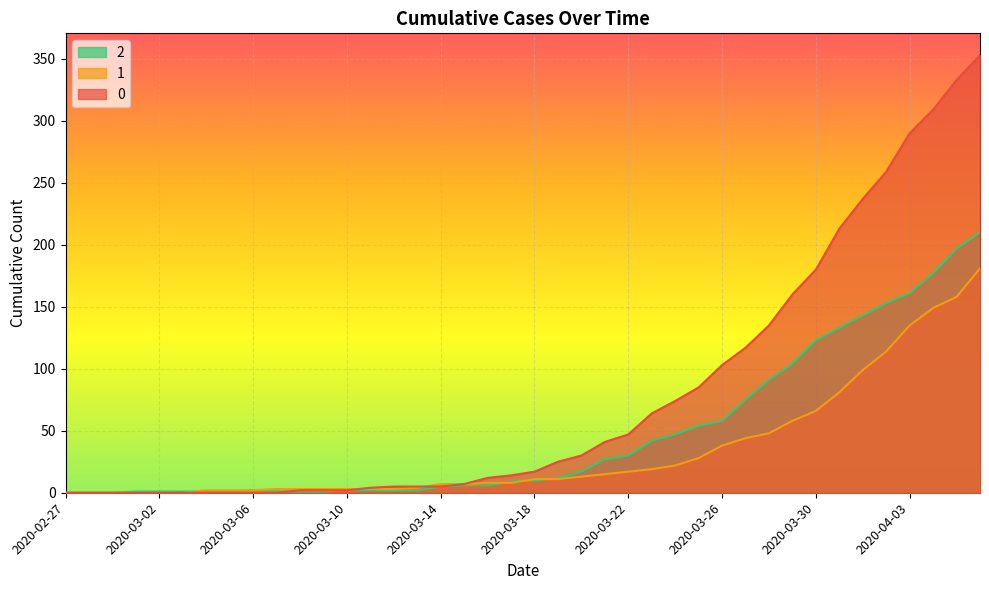

After their last crossing, which series has the higher values: 1 or 2?

2